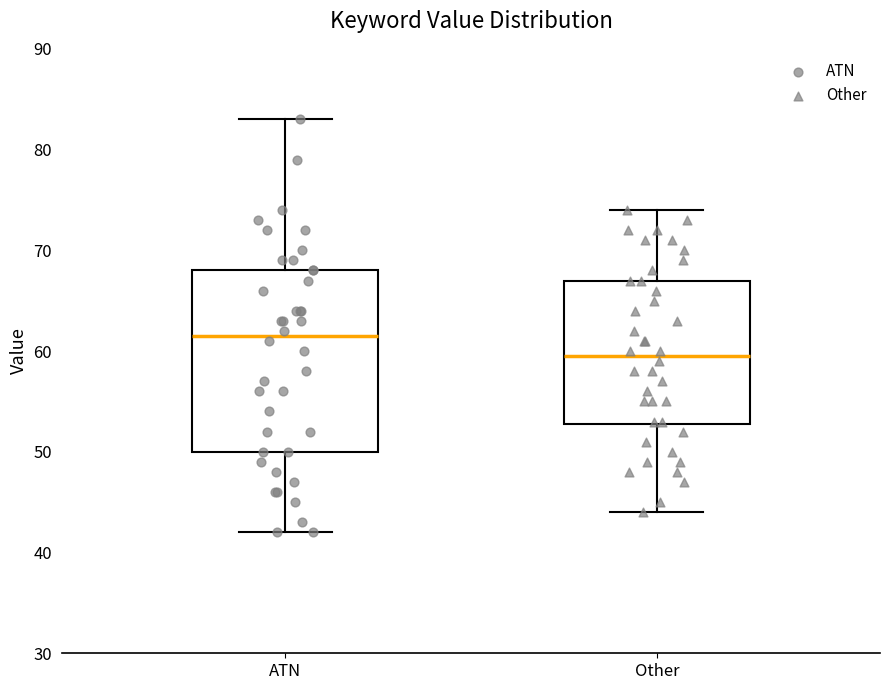

Comparing the boxes themselves (not the whiskers), which one is the tallest?

ATN